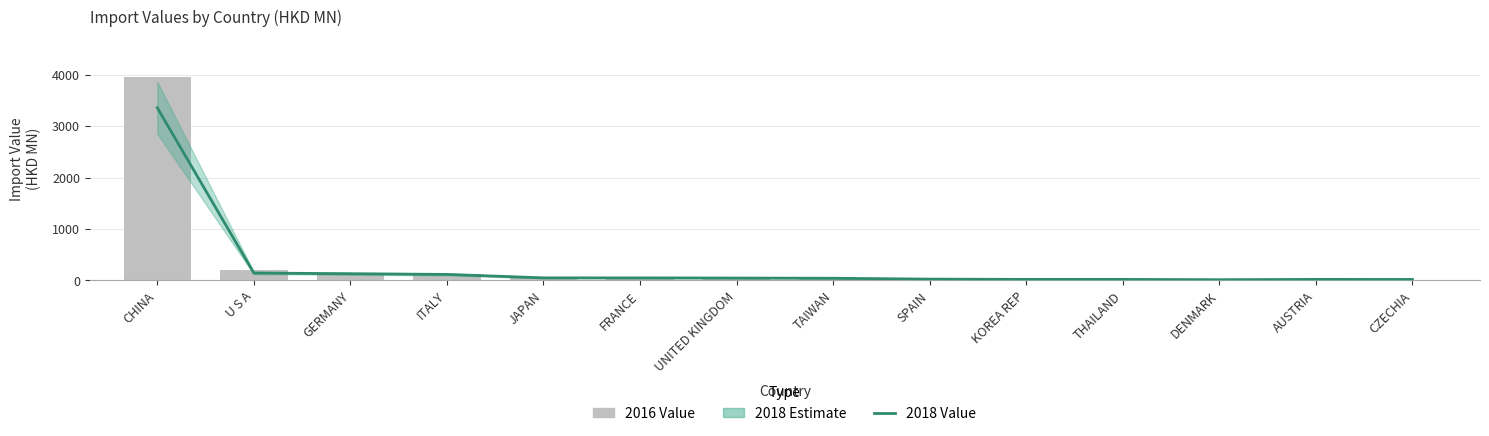

Where does the 201812_value series first go above 46?

CHINA